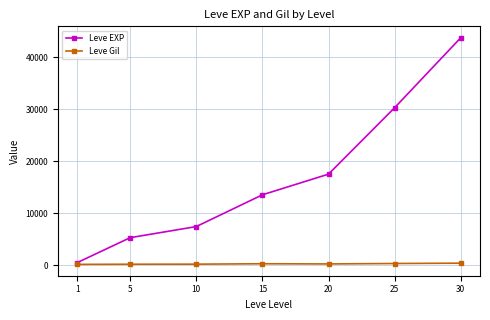

The value of Leve EXP at 20 is 17486.7. True or false?

True